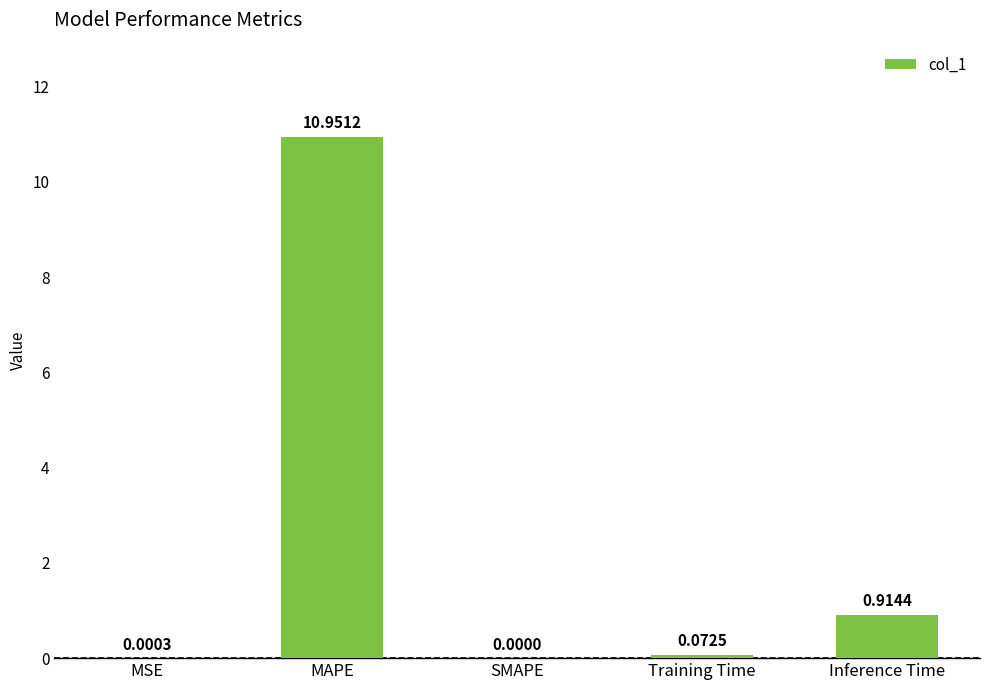

What is the change in value from SMAPE to Training Time?

+0.1